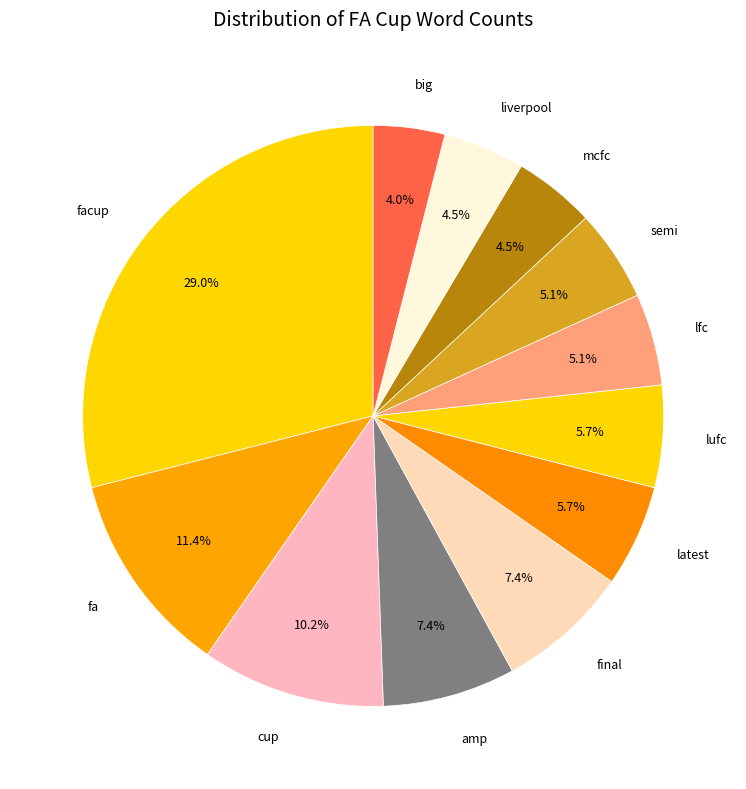

Which has a higher value, latest or liverpool?

latest